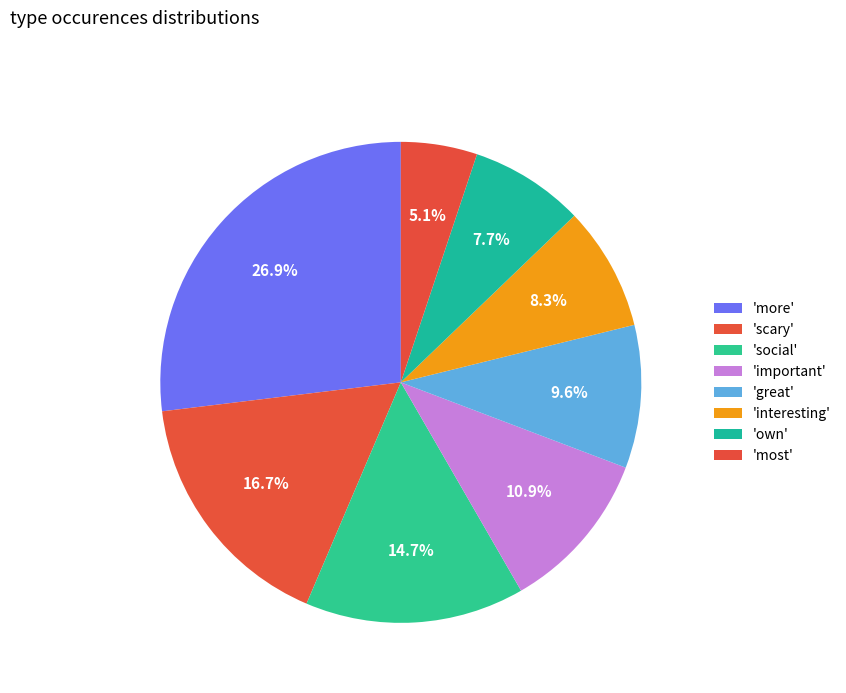

How many slices are in this pie chart?

8